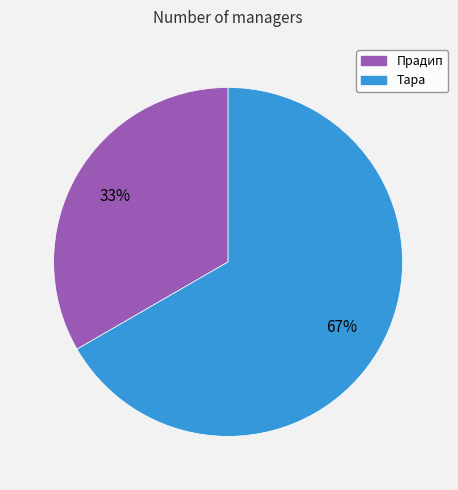

How many segments does this pie chart have?

2